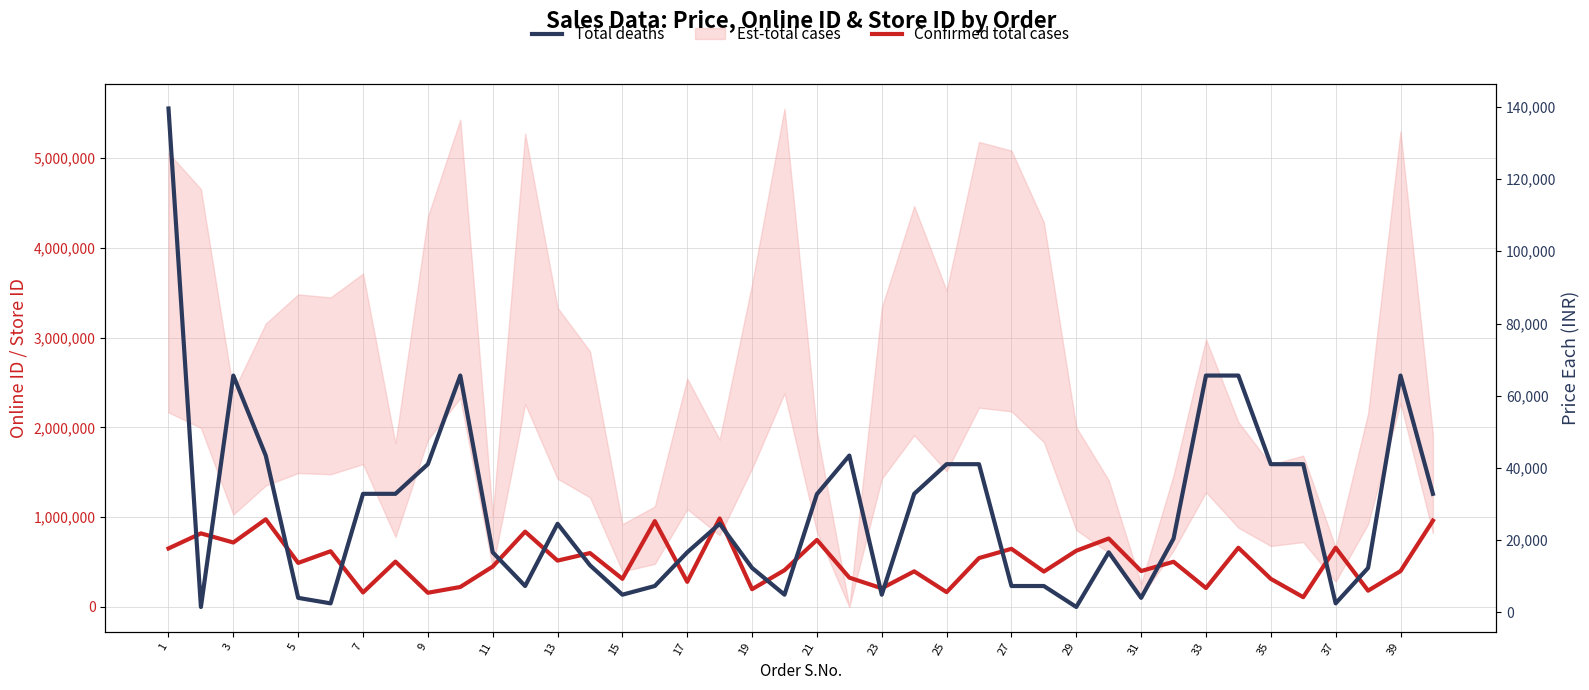

True or false: Total deaths and Confirmed total cases cross at least once.

False